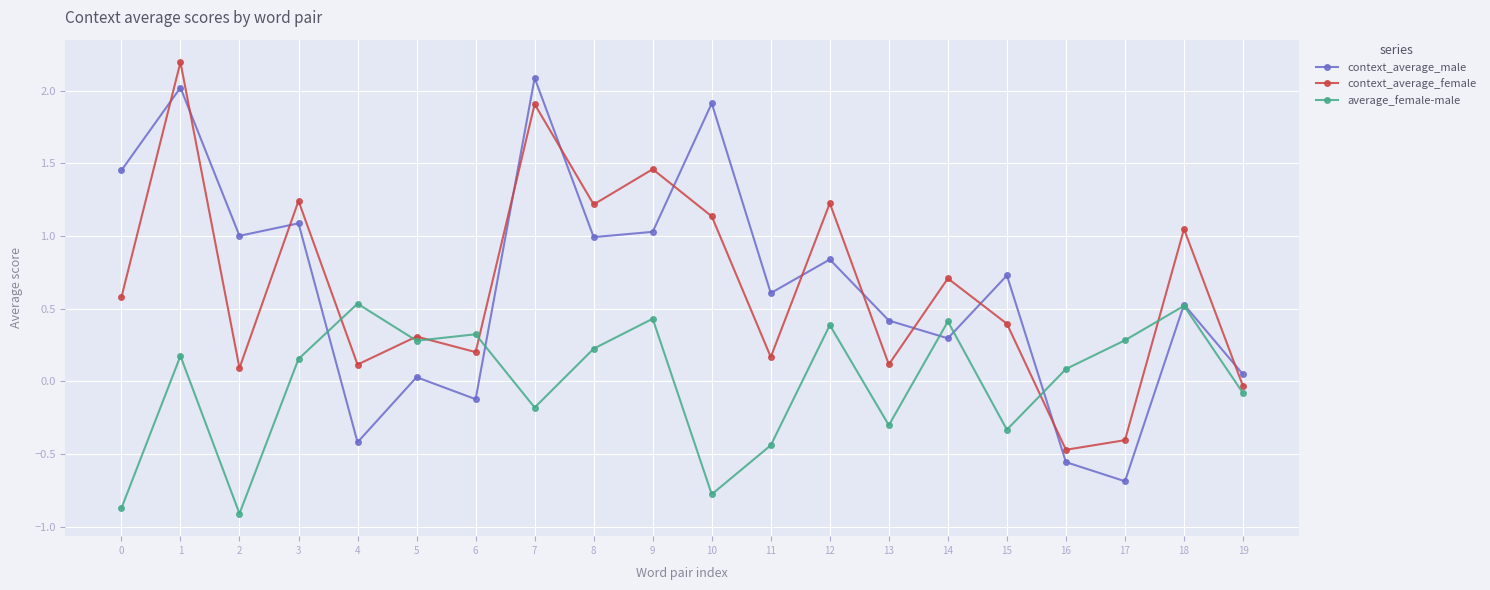

What is the value of the context_average_female point at the 16th from the left?

0.4